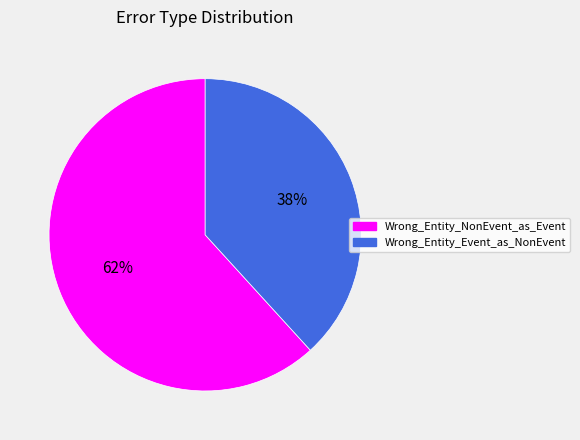

Which category has the smallest portion of the pie?

Wrong_Entity_Event_as_NonEvent